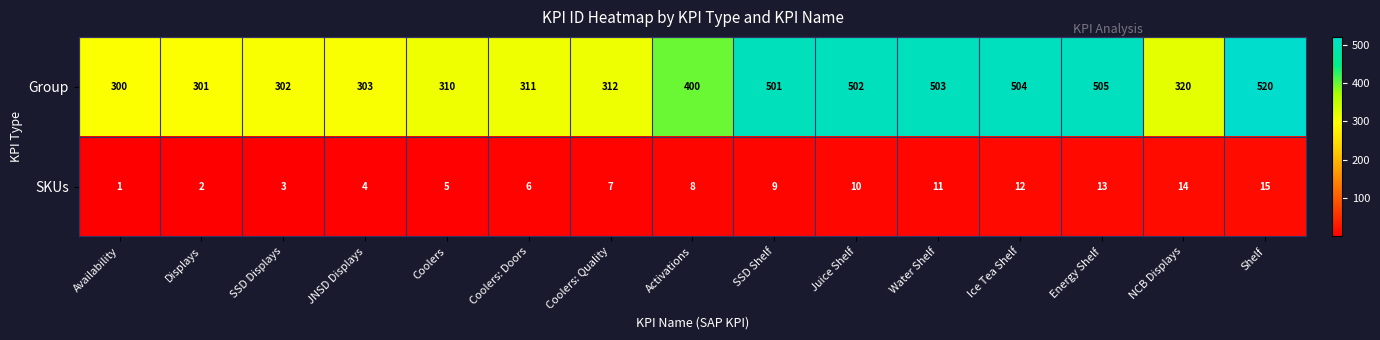

Reading left to right, extract all data points from this chart.

Group: 300	301	302	303	310	311	312	400	501	502	503	504	505	320	520
SKUs: 1	2	3	4	5	6	7	8	9	10	11	12	13	14	15